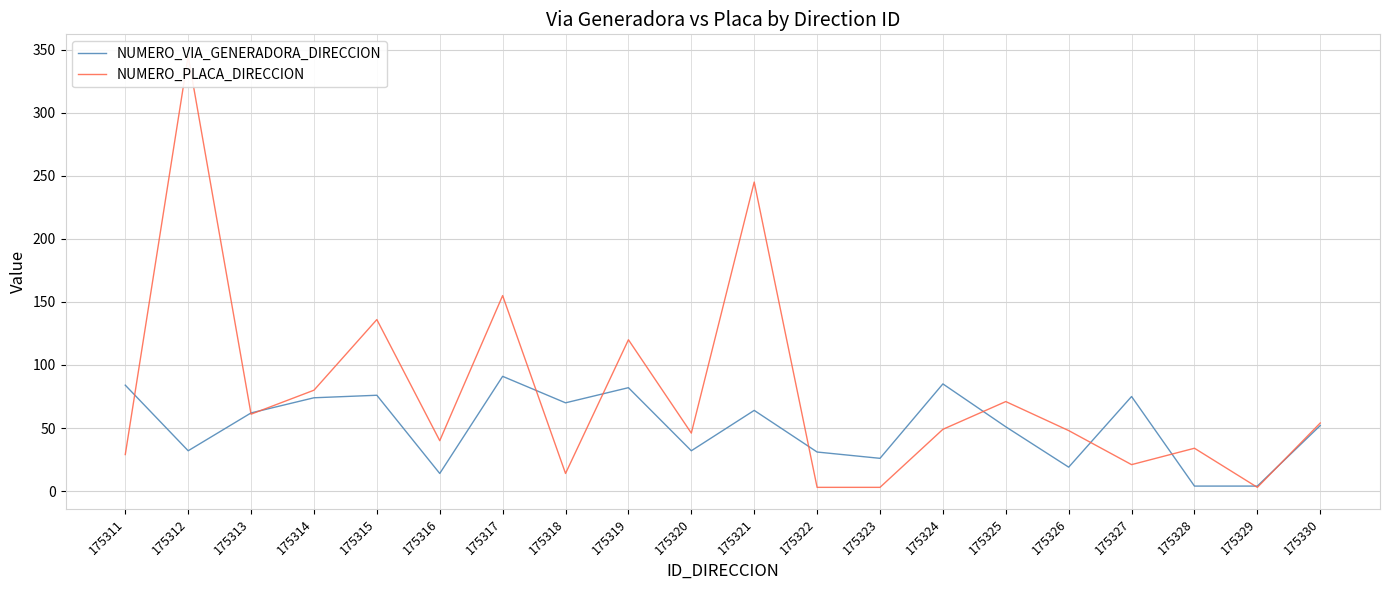

Reading left to right, extract all data points from this chart.

NUMERO_VIA_GENERADORA_DIRECCION: 84	32	62	74	76	14	91	70	82	32	64	31	26	85	51	19	75	4	4	52
NUMERO_PLACA_DIRECCION: 29	345	61	80	136	40	155	14	120	46	245	3	3	49	71	48	21	34	3	54